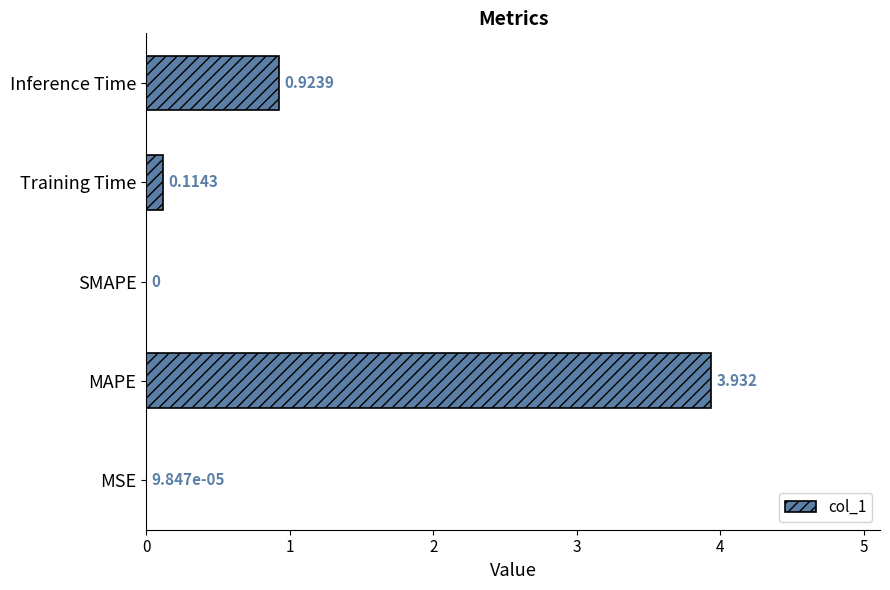

At which category does the chart reach its peak across all series?

MAPE